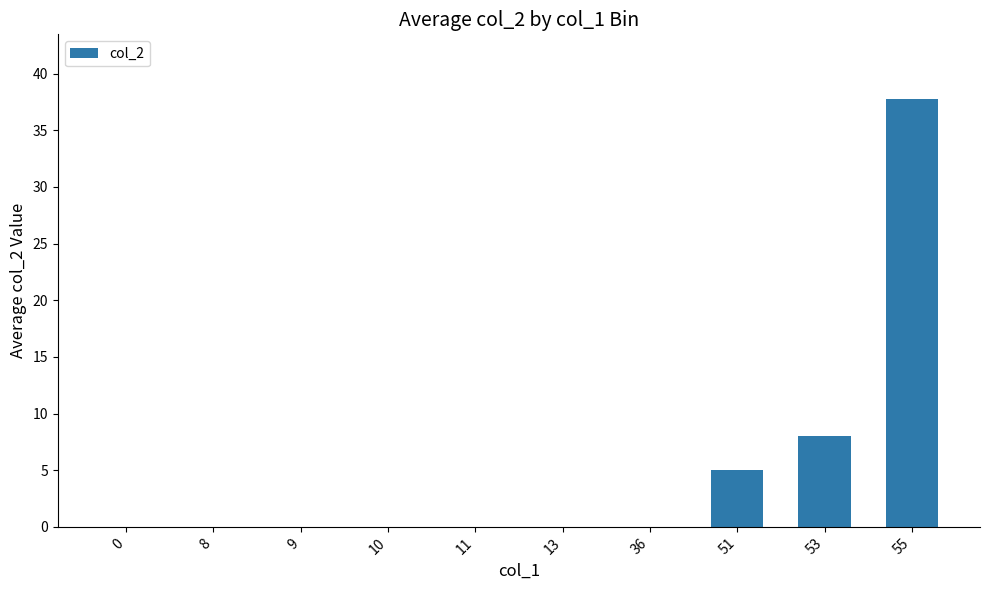

What is the average value?

5.1